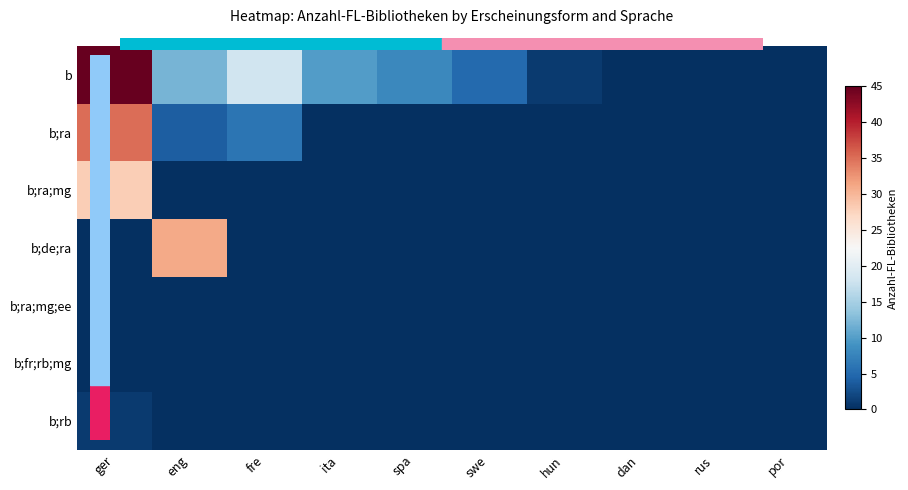

List the series in order of their peak value, lowest first.

b;ra;mg;ee, b;fr;rb;mg, b;rb, b;ra;mg, b;de;ra, b;ra, b